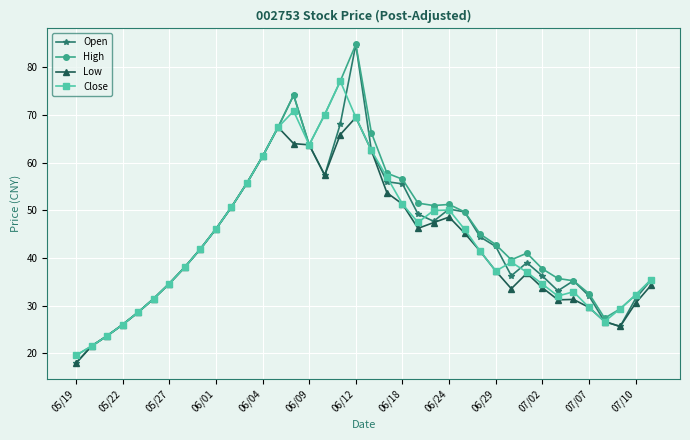

Which series has the largest range (max minus min)?

Open